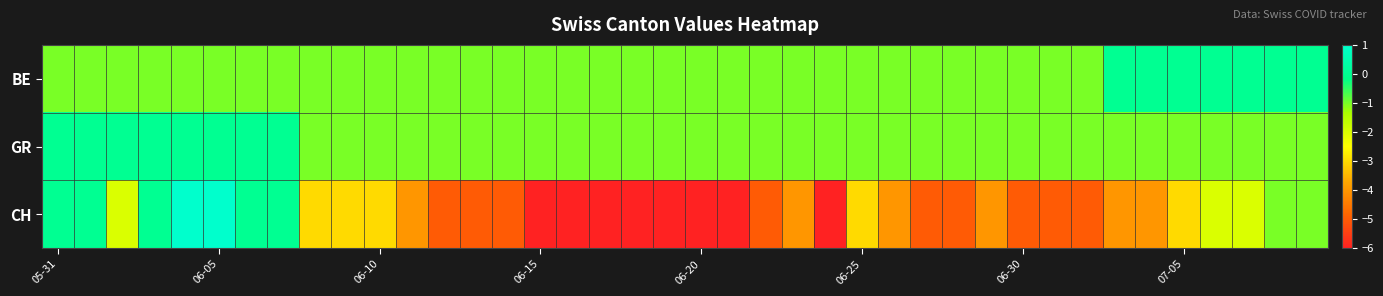

Which category has the lowest value across all series?

06-15